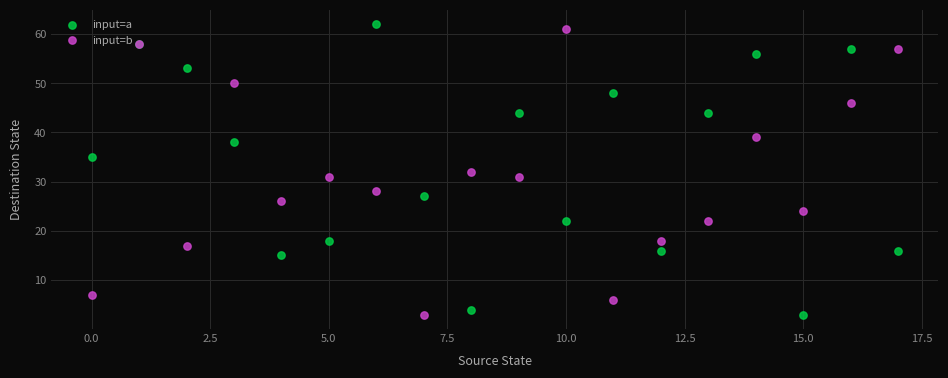

What are all the series names shown in the legend?

input=a, input=b